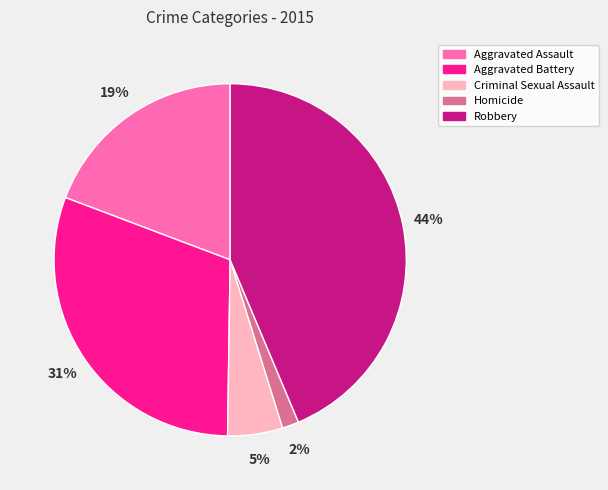

Which category has the biggest portion of the pie?

Robbery